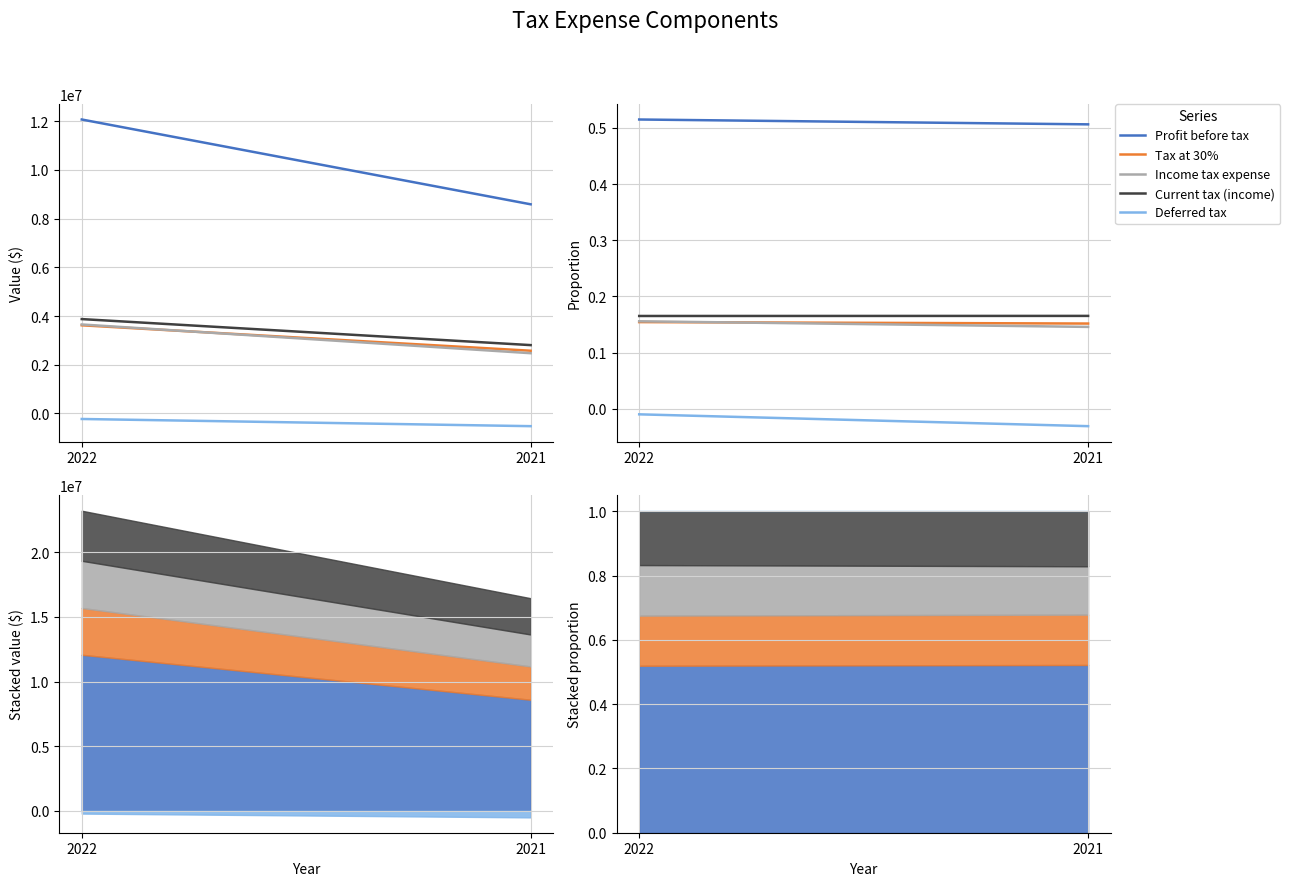

What is the average value of the Tax at 30% series?

0.2